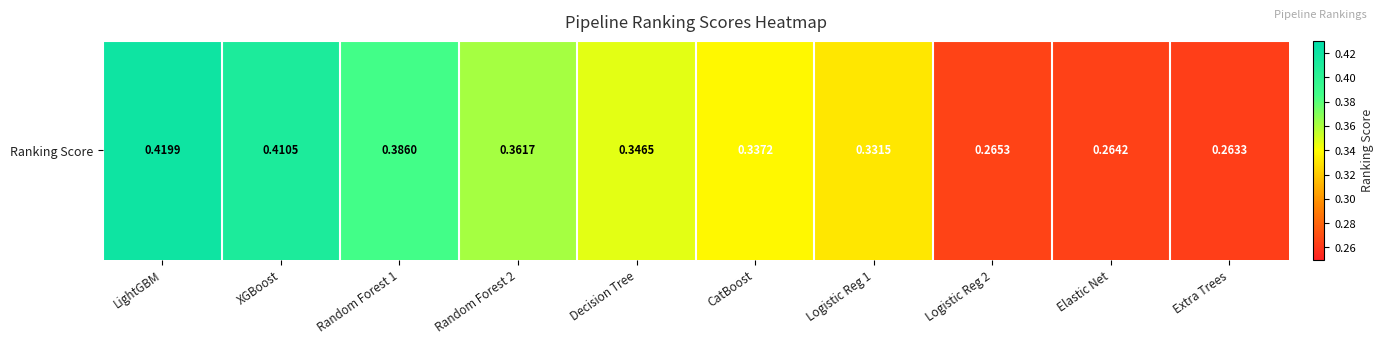

Reading right to left, extract all data points from this chart.

0.3	0.3	0.3	0.3	0.3	0.3	0.4	0.4	0.4	0.4